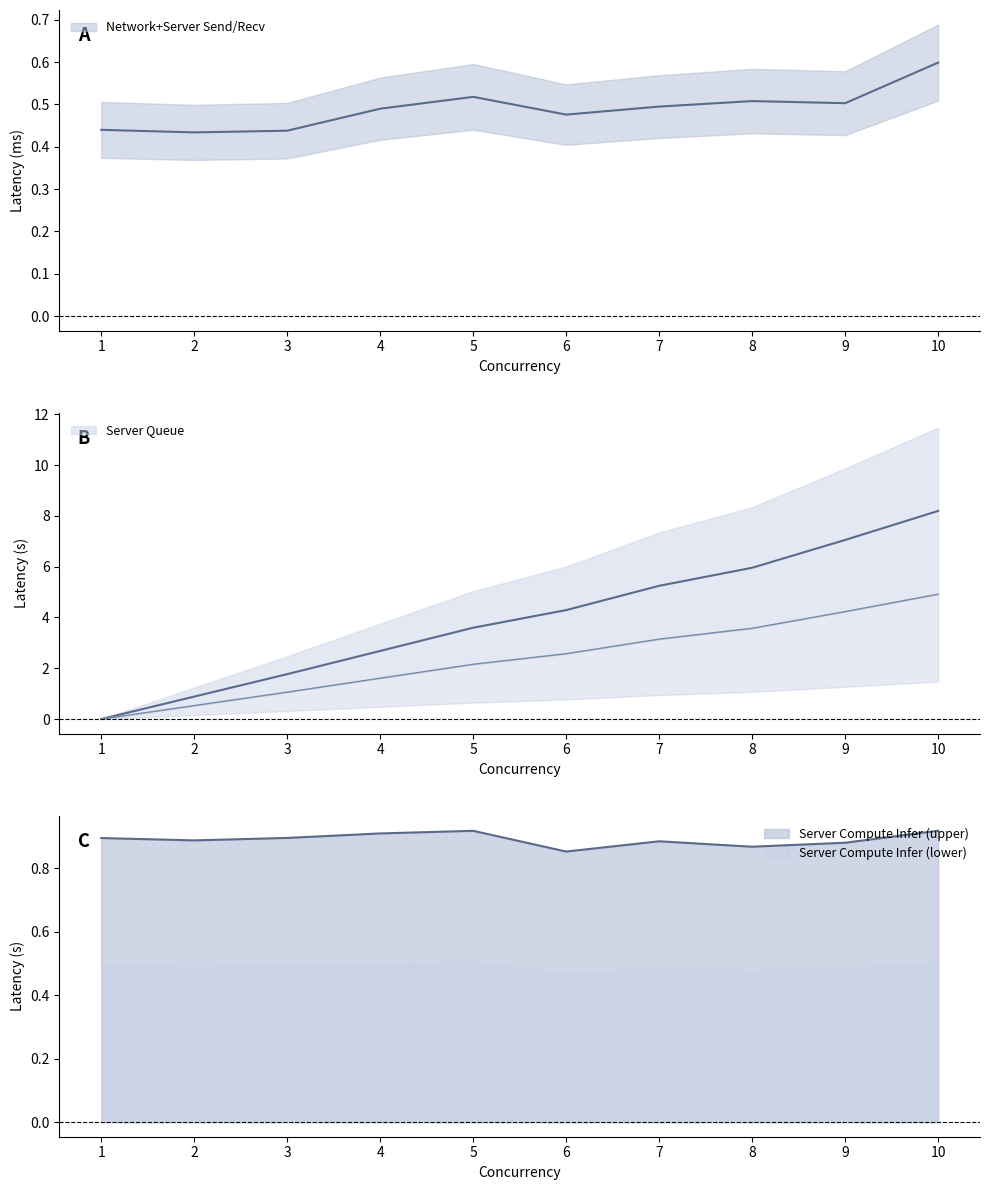

What is the value of the Server Queue point at the 7th from the left?

3.1